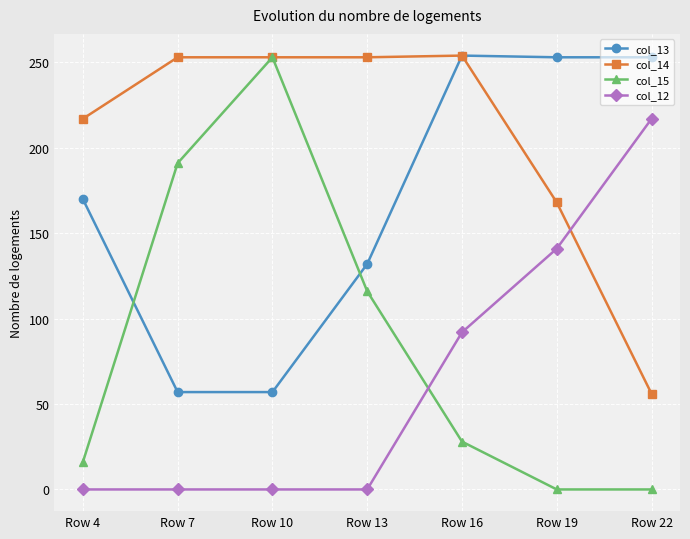

What is the approximate value of col_12 at Row 19, to the nearest 10?

140